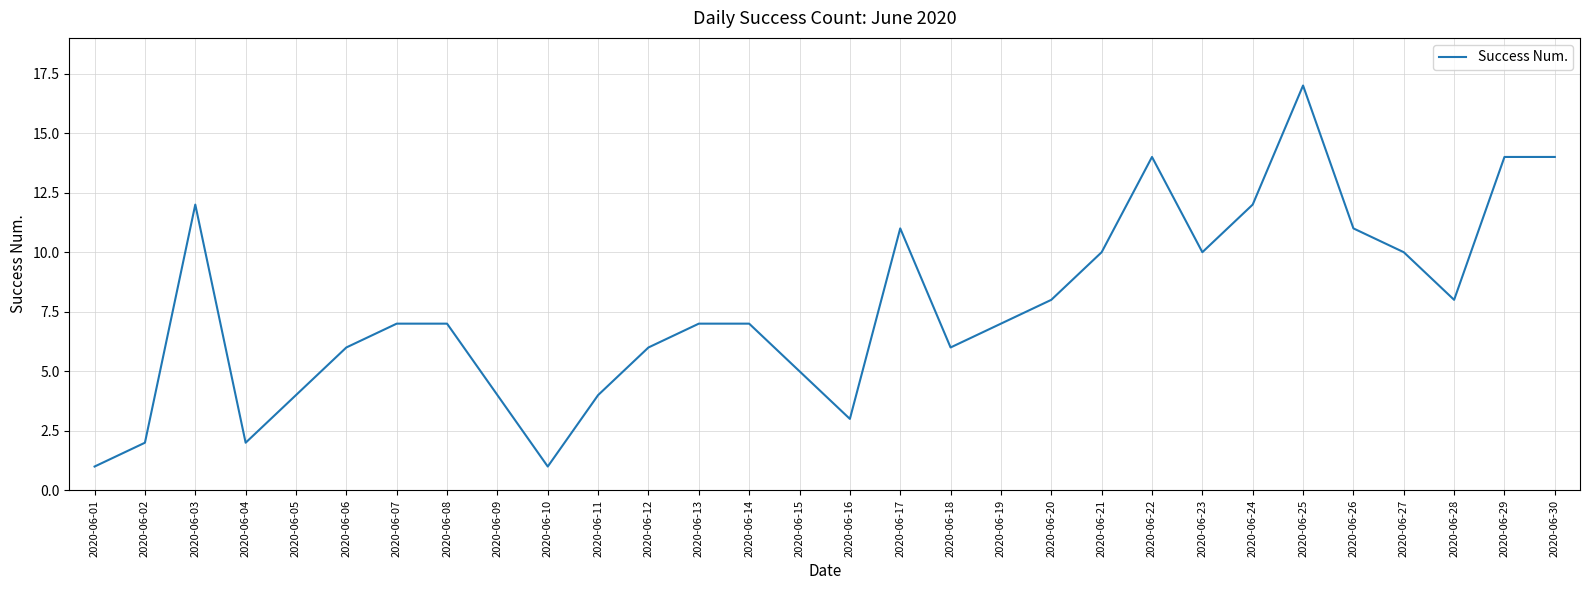

What is the minimum value shown in the chart?

1